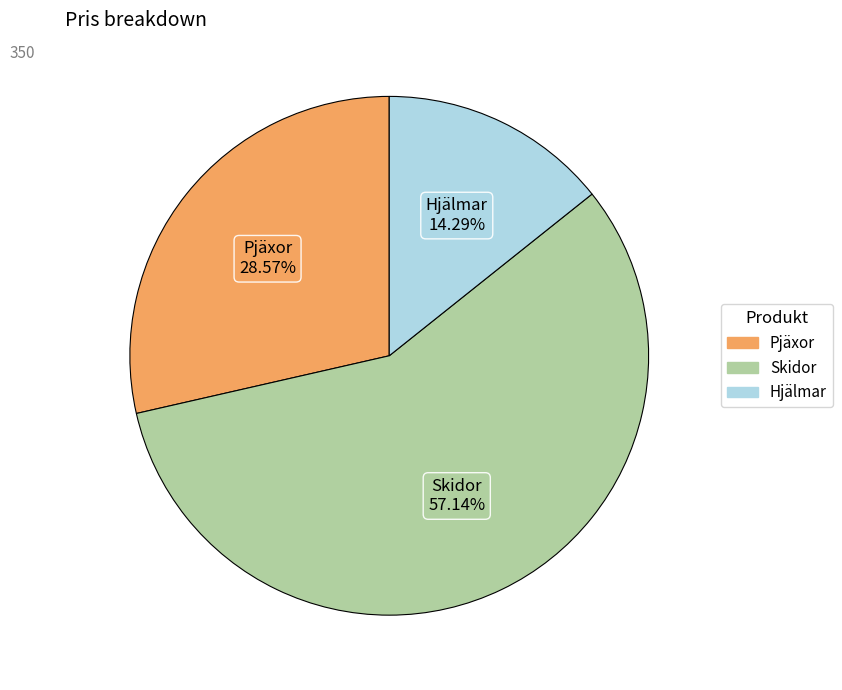

To the nearest percent, what is the combined percentage of Skidor and Pjäxor?

86%